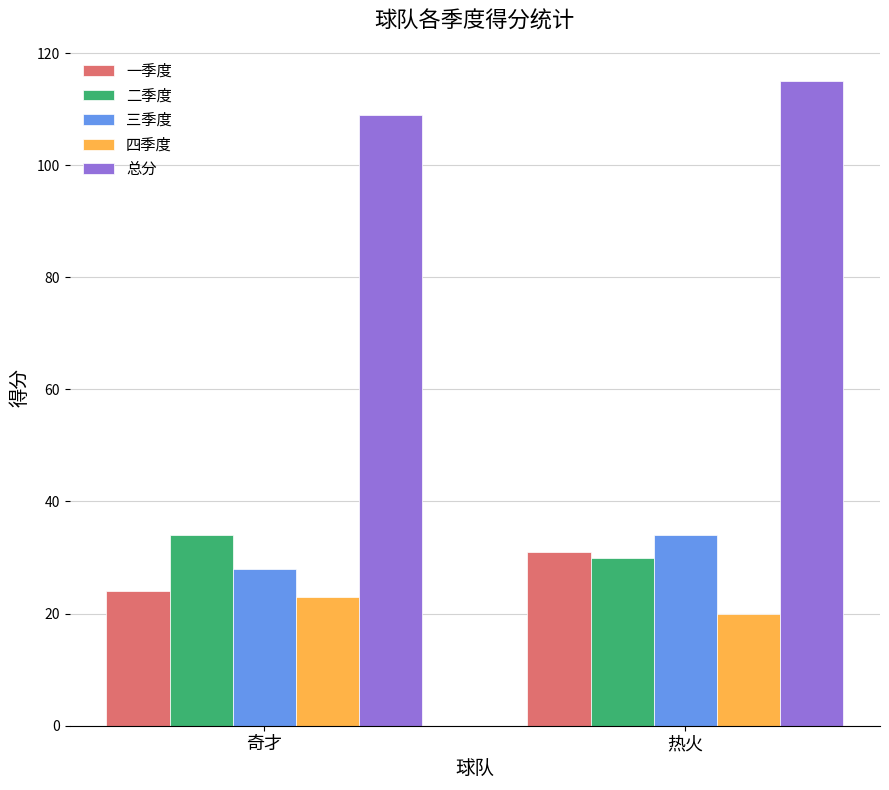

At which label is 一季度 closest to 27?

奇才